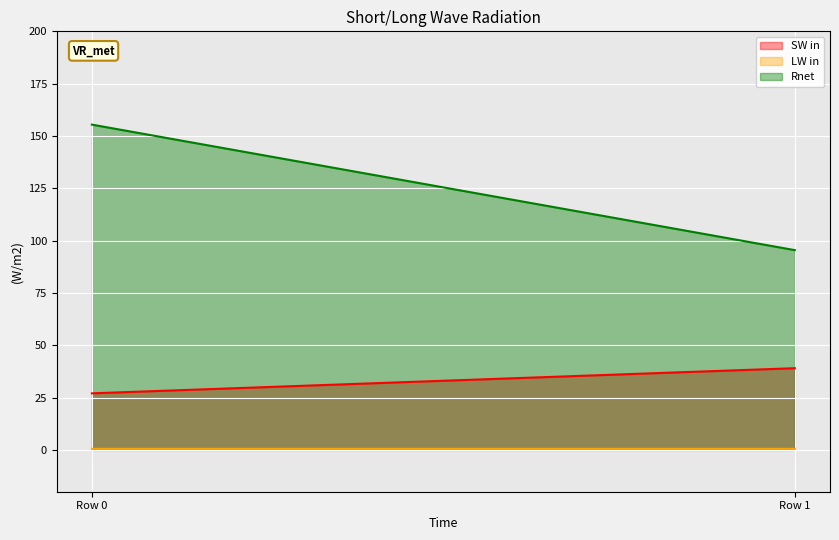

Which has a higher value, Row 0 or Row 1?

Row 1